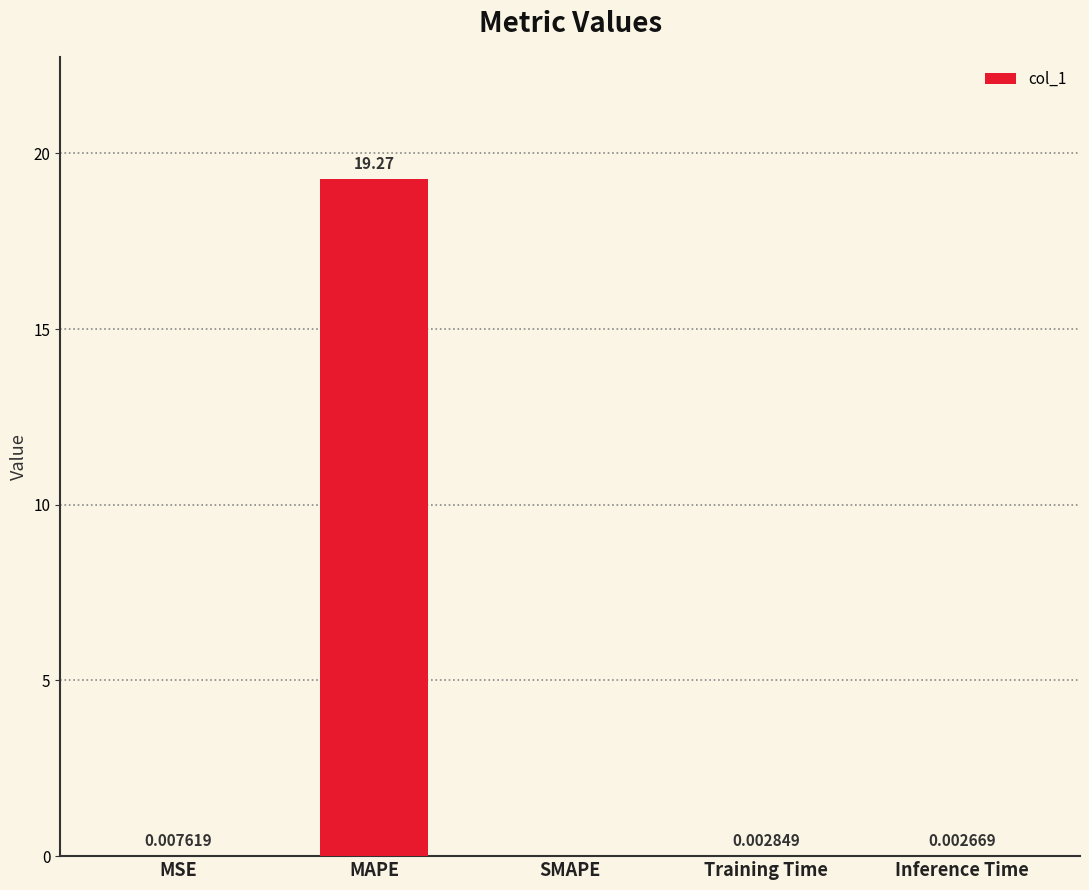

Where is the data nearest to the value 9?

MSE